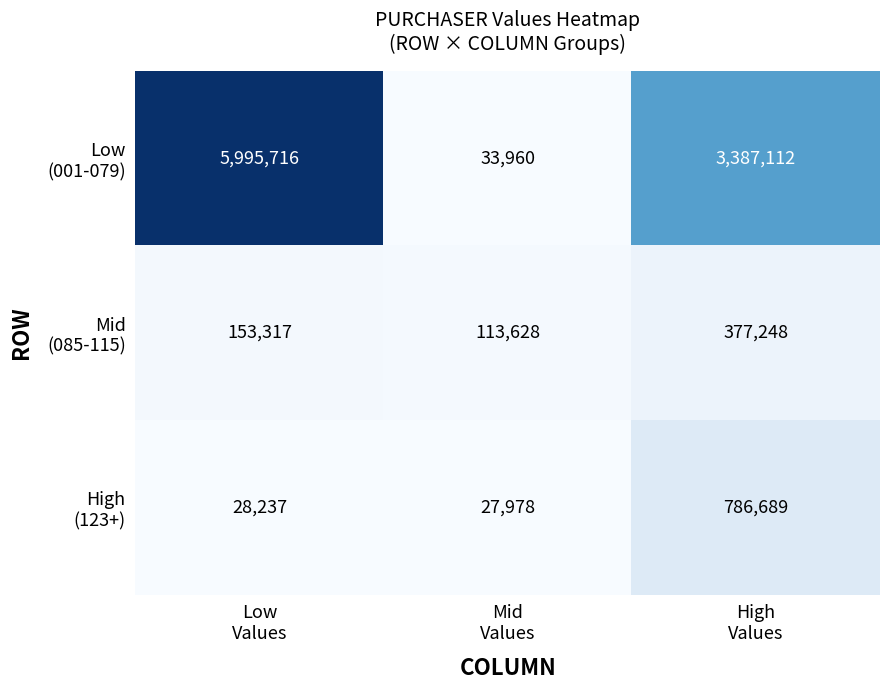

What is the greatest value displayed?

5995716